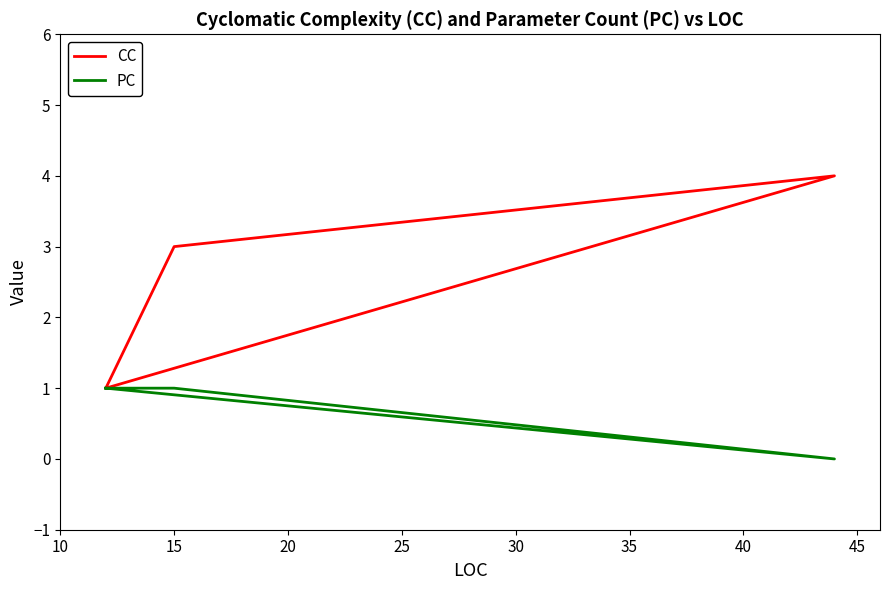

What is the average value of the PC series?

1